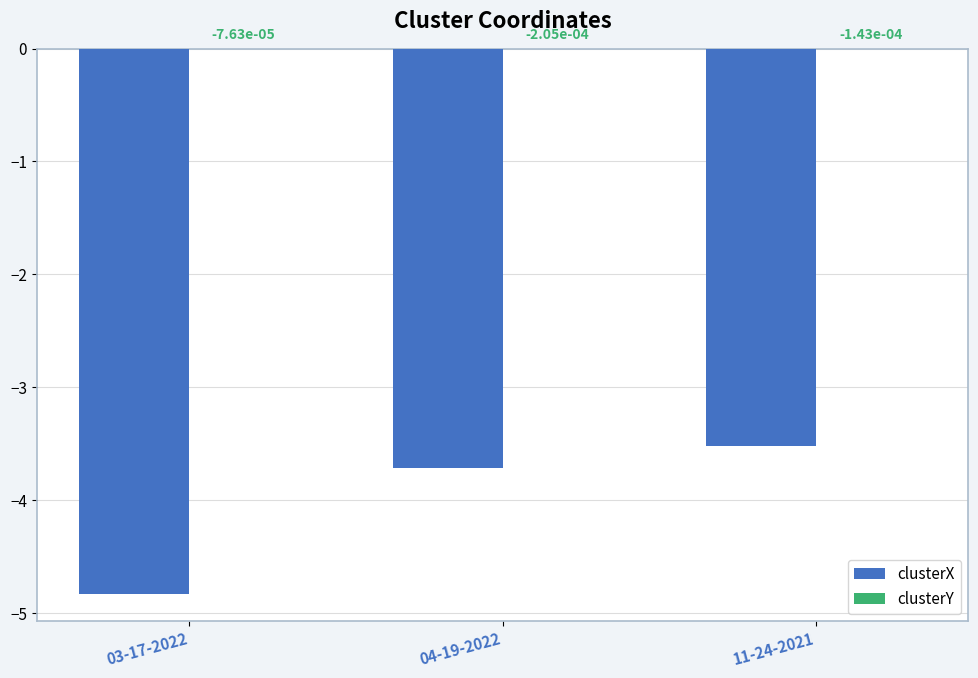

Which series changed the most between 03-17-2022 and 04-19-2022?

clusterX